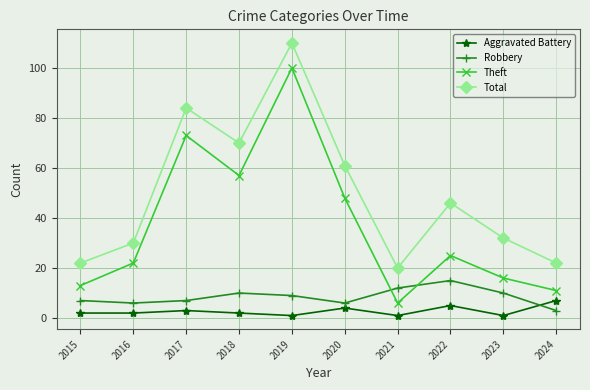

What is the value of the Aggravated Battery point at the 4th from the left?

2